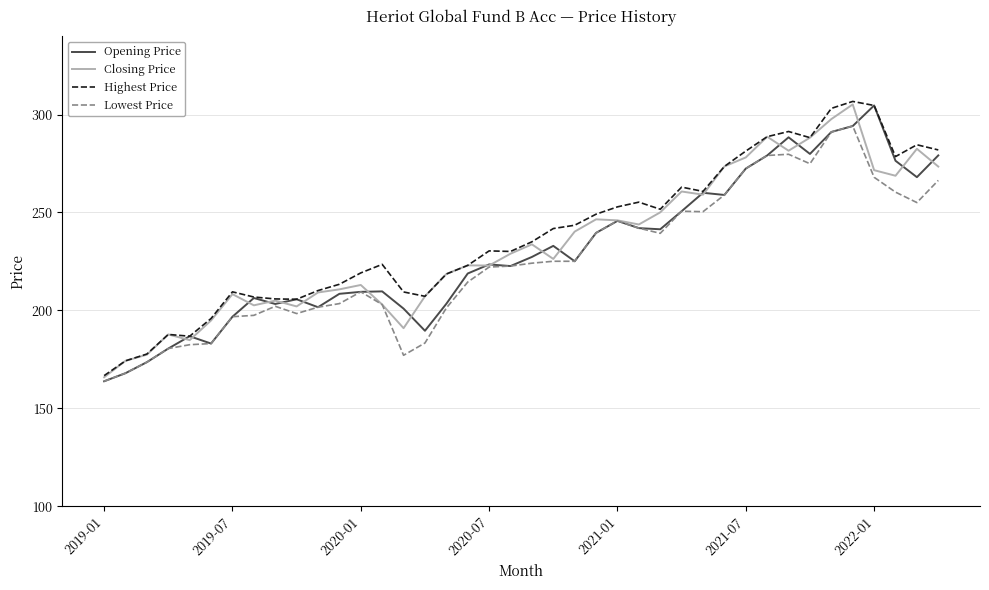

What are all the series names shown in the legend?

Opening Price, Closing Price, Highest Price, Lowest Price